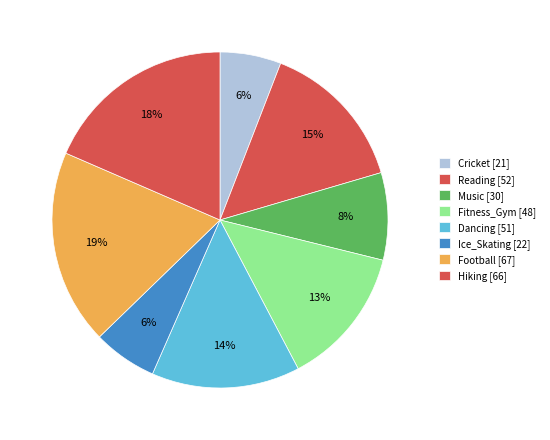

How many slices are in this pie chart?

8